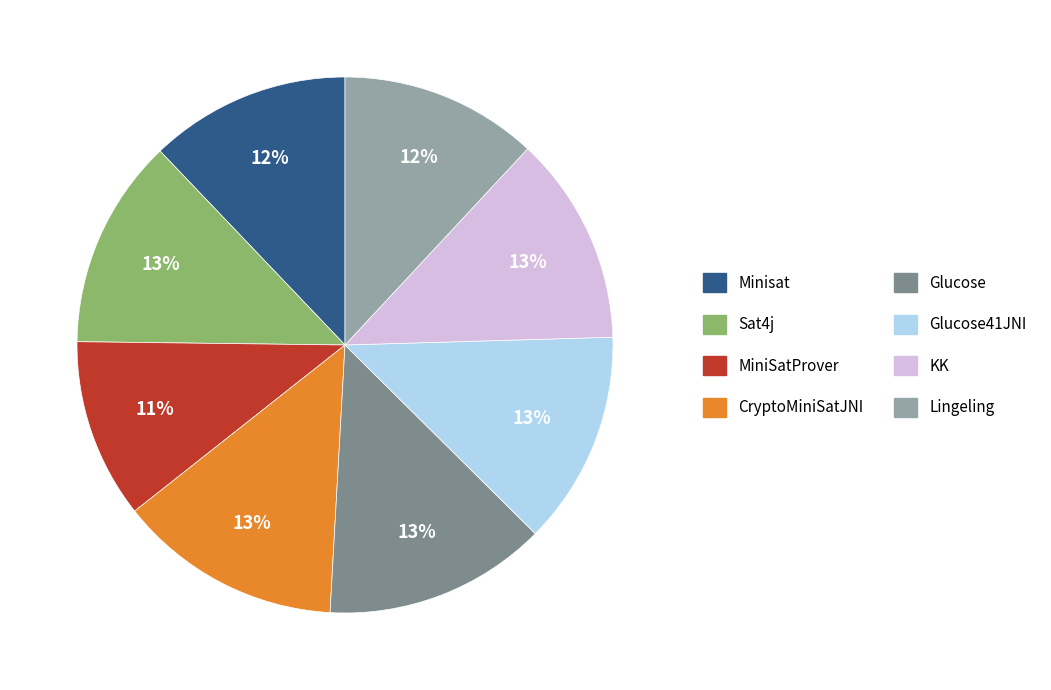

Is there any slice that represents more than half of the pie?

No